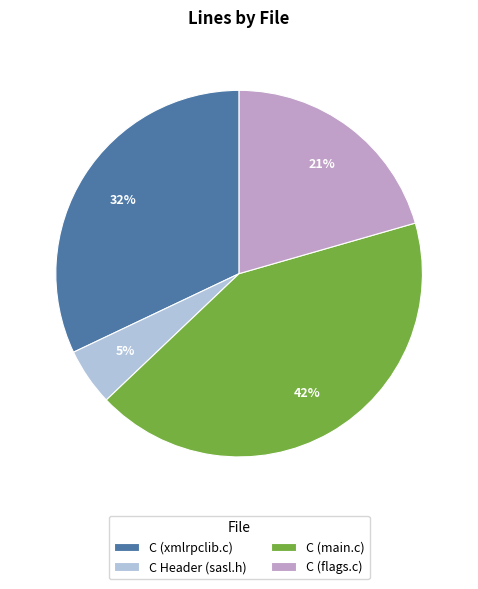

What is the ratio of the value at C (main.c) to the value at C Header (sasl.h)?

8.4